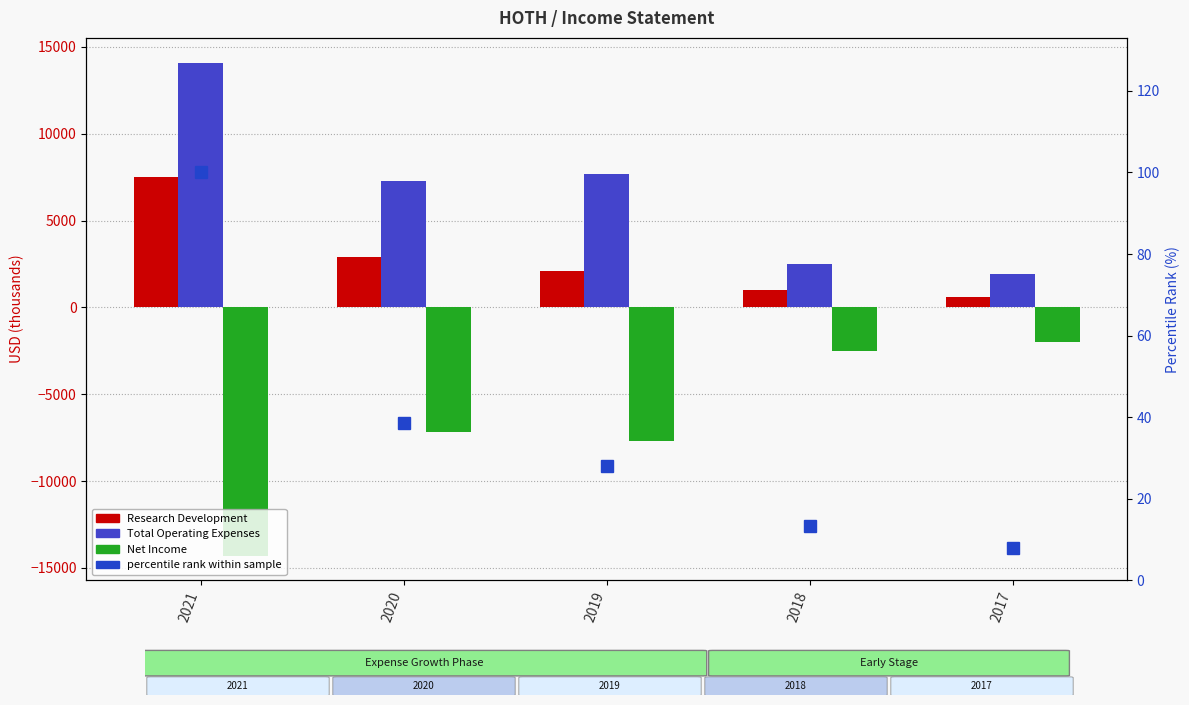

True or false: percentile rank within sample has a value of 6.0 at 2019.

False